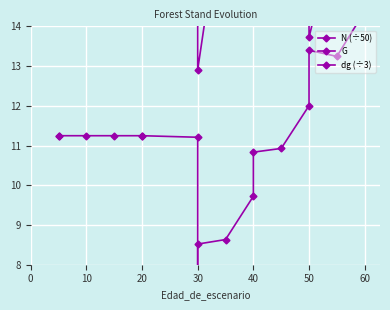

At which category is the sum across all series the highest?

30